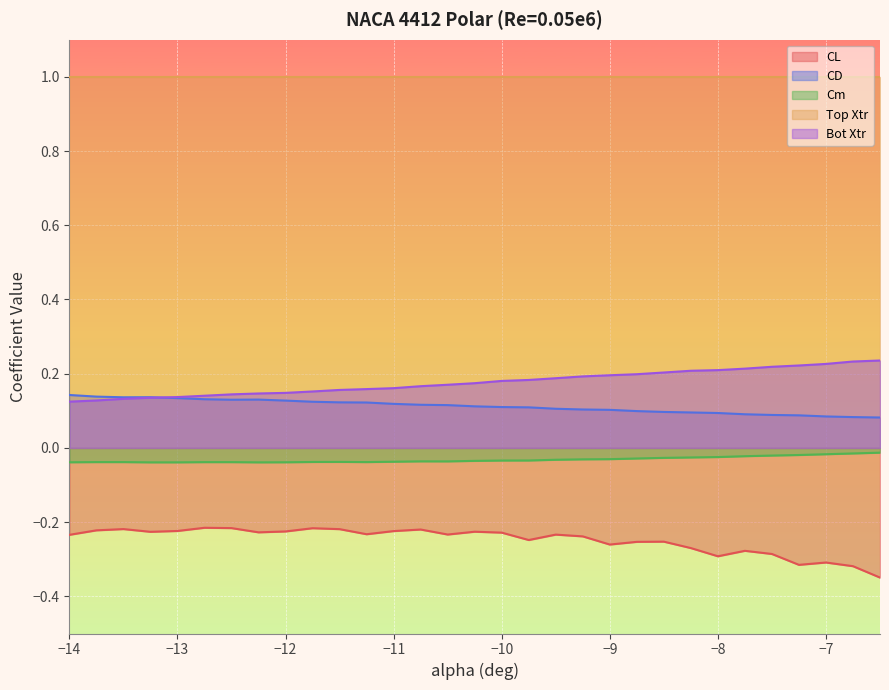

What are all the series names shown in the legend?

CL, CD, Cm, Top Xtr, Bot Xtr